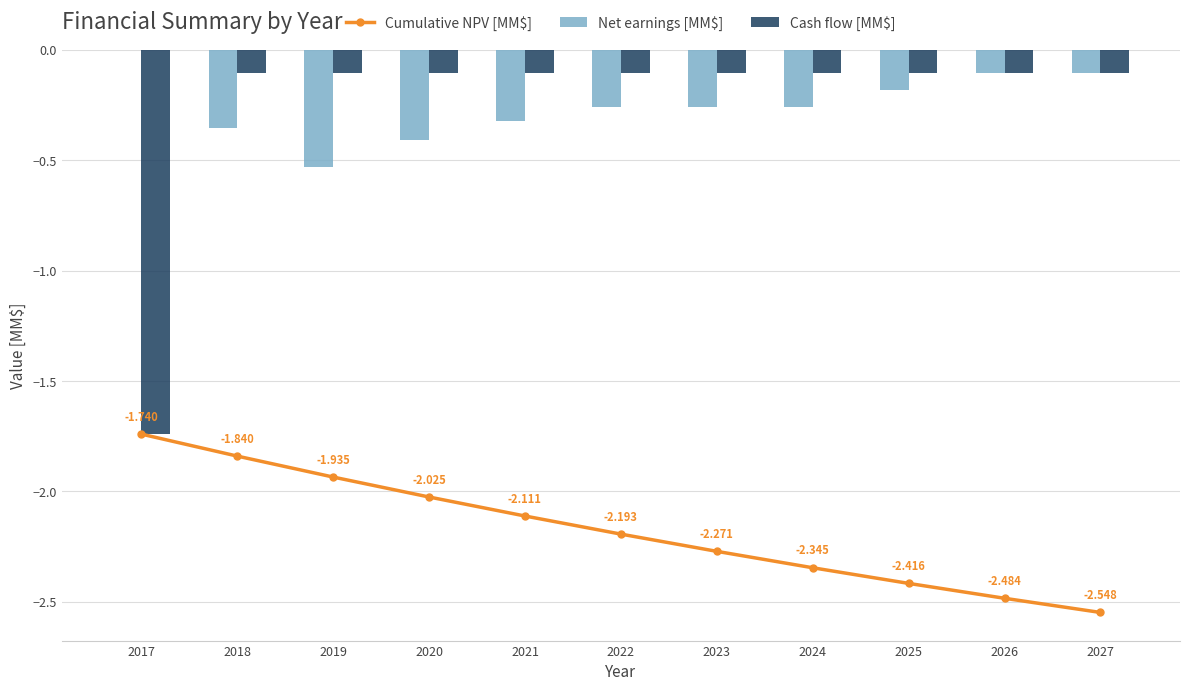

What are all the series names shown in the legend?

Cumulative NPV [MM$], Net earnings [MM$], Cash flow [MM$]